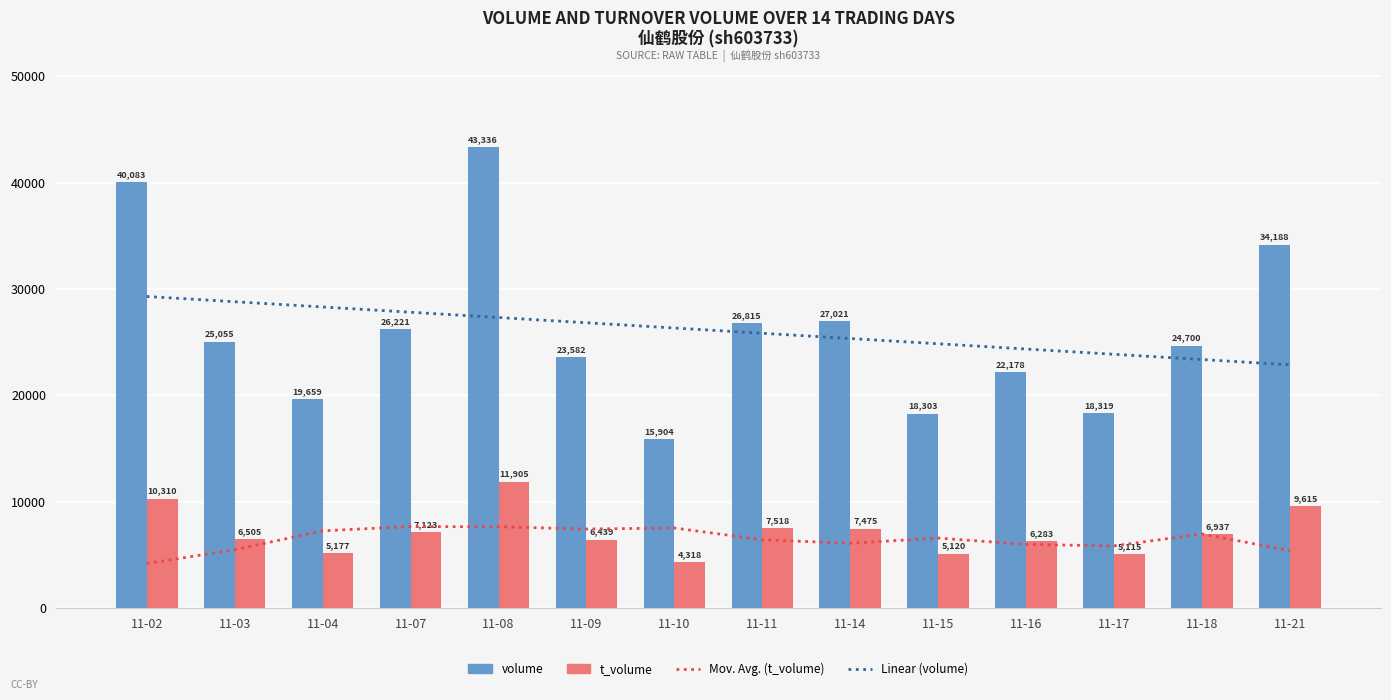

What are all the series names shown in the legend?

Mov. Avg. (t_volume), Linear (volume), volume, t_volume